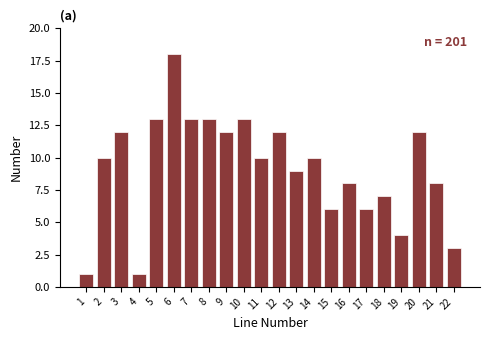

Reading left to right, list all the values displayed in this chart.

1	10	12	1	13	18	13	13	12	13	10	12	9	10	6	8	6	7	4	12	8	3